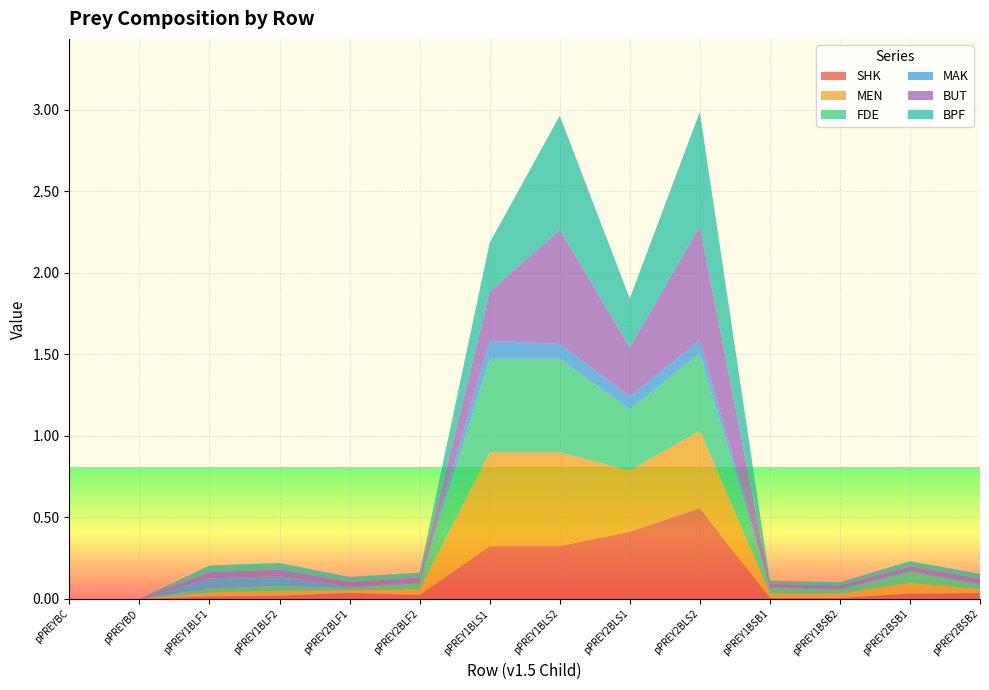

Reading left to right, list all the values displayed in this chart.

SHK: 0.0	0.0	0.0	0.0	0.0	0.0	0.3	0.3	0.4	0.6	0.0	0.0	0.0	0.0
MEN: 0.0	0.0	0.0	0.0	0.0	0.0	0.6	0.6	0.4	0.5	0.0	0.0	0.1	0.0
FDE: 0.0	0.0	0.0	0.0	0.0	0.0	0.6	0.6	0.4	0.5	0.0	0.0	0.1	0.0
MAK: 0.0	0.0	0.1	0.1	0.0	0.0	0.1	0.1	0.1	0.1	0.0	0.0	0.0	0.0
BUT: 0.0	0.0	0.0	0.0	0.0	0.0	0.3	0.7	0.3	0.7	0.0	0.0	0.0	0.0
BPF: 0.0	0.0	0.0	0.0	0.0	0.0	0.3	0.7	0.3	0.7	0.0	0.0	0.0	0.0